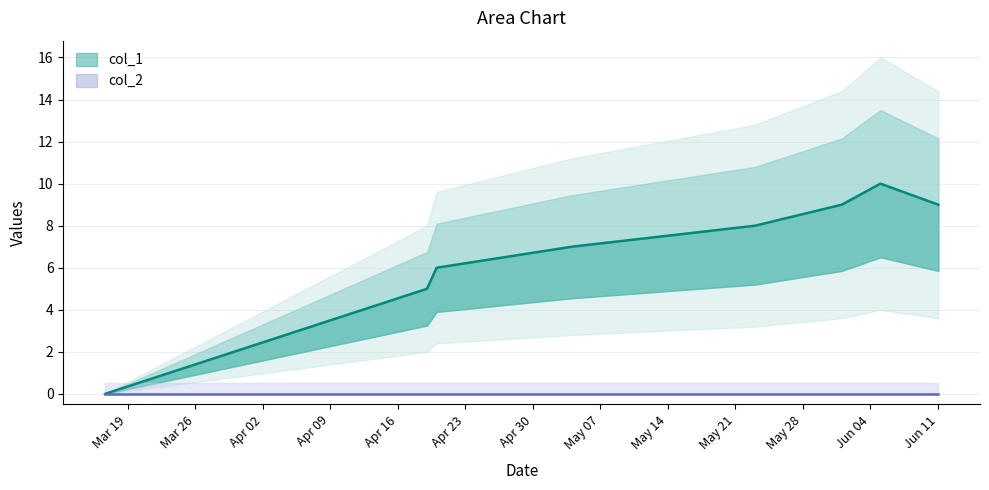

How many values exceed 8?

3